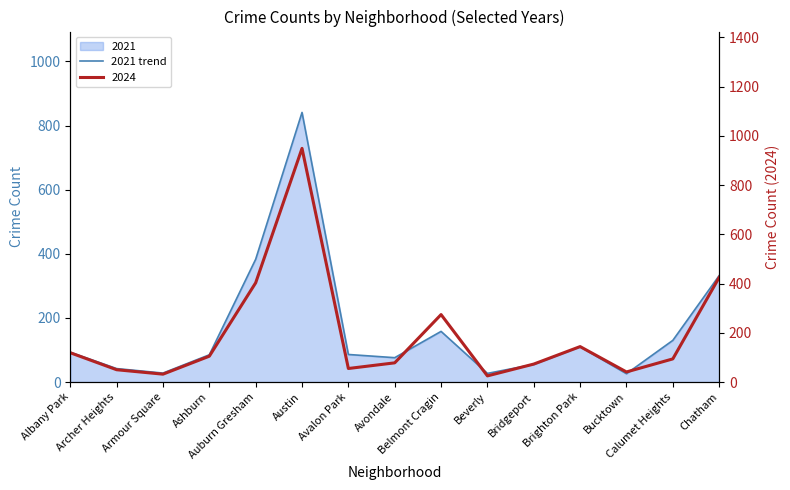

Reading left to right, extract all data points from this chart.

Albany Park=93	Archer Heights=42	Armour Square=28	Ashburn=85	Auburn Gresham=383	Austin=841	Avalon Park=86	Avondale=76	Belmont Cragin=158	Beverly=27	Bridgeport=55	Brighton Park=110	Bucktown=26	Calumet Heights=130	Chatham=332